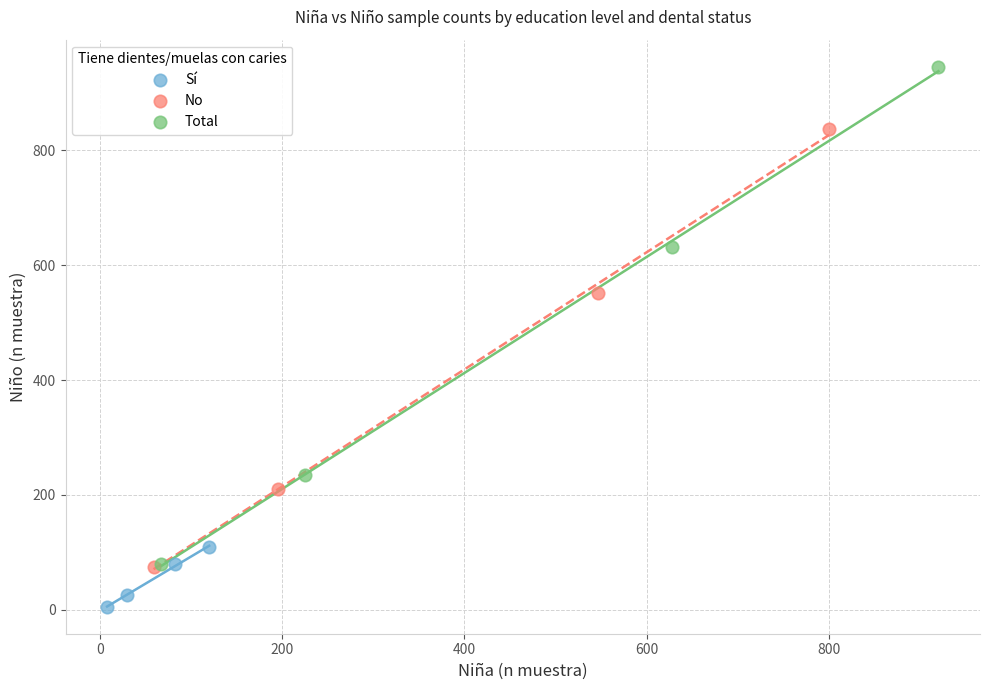

Which series contains the lowest Y value?

Sí